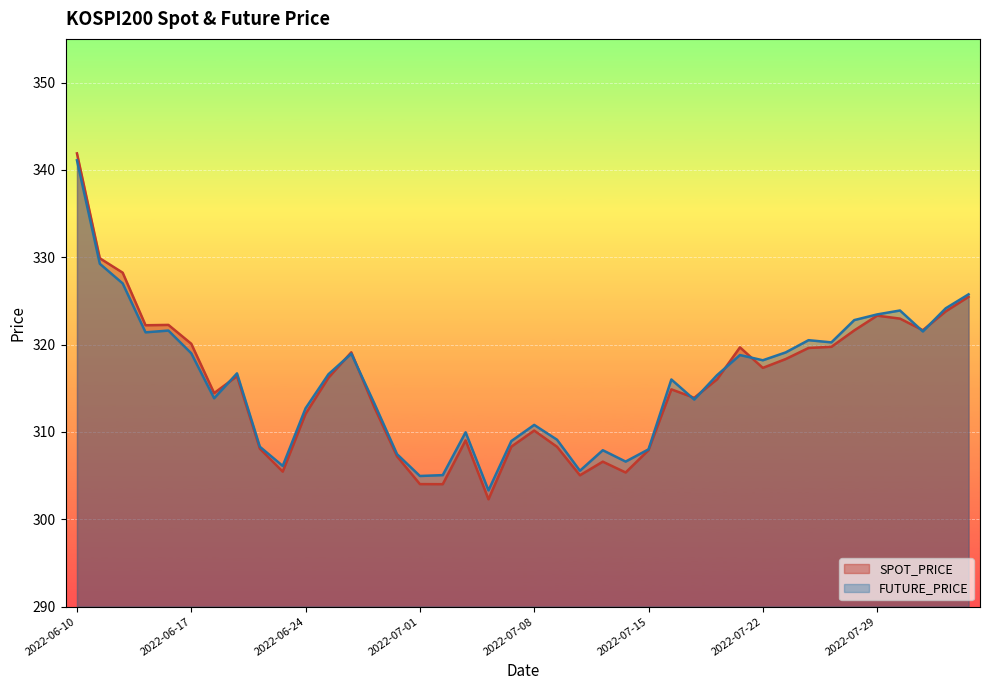

Reading left to right, transcribe all the data shown in this chart.

SPOT_PRICE: 2022-06-10=341.9	2022-06-13=329.9	2022-06-14=328.2	2022-06-15=322.2	2022-06-16=322.2	2022-06-17=320.1	2022-06-20=314.4	2022-06-21=316.4	2022-06-22=308.1	2022-06-23=305.4	2022-06-24=312.1	2022-06-27=316.2	2022-06-28=319.1	2022-06-29=312.9	2022-06-30=307.2	2022-07-01=304.0	2022-07-04=304.0	2022-07-05=309.0	2022-07-06=302.3	2022-07-07=308.3	2022-07-08=310.1	2022-07-11=308.3	2022-07-12=305.0	2022-07-13=306.6	2022-07-14=305.4	2022-07-15=307.9	2022-07-18=314.9	2022-07-19=313.9	2022-07-20=316.0	2022-07-21=319.7	2022-07-22=317.3	2022-07-25=318.3	2022-07-26=319.6	2022-07-27=319.7	2022-07-28=321.6	2022-07-29=323.3	2022-08-01=323.0	2022-08-02=321.6	2022-08-03=323.8	2022-08-04=325.5
FUTURE_PRICE: 2022-06-10=341.1	2022-06-13=329.2	2022-06-14=327.0	2022-06-15=321.4	2022-06-16=321.6	2022-06-17=319.0	2022-06-20=313.9	2022-06-21=316.7	2022-06-22=308.3	2022-06-23=306.1	2022-06-24=312.7	2022-06-27=316.6	2022-06-28=318.9	2022-06-29=313.3	2022-06-30=307.4	2022-07-01=304.9	2022-07-04=305.1	2022-07-05=309.9	2022-07-06=303.3	2022-07-07=308.9	2022-07-08=310.8	2022-07-11=309.1	2022-07-12=305.6	2022-07-13=307.9	2022-07-14=306.6	2022-07-15=308.0	2022-07-18=316.0	2022-07-19=313.7	2022-07-20=316.5	2022-07-21=318.8	2022-07-22=318.2	2022-07-25=319.1	2022-07-26=320.5	2022-07-27=320.2	2022-07-28=322.8	2022-07-29=323.4	2022-08-01=323.9	2022-08-02=321.5	2022-08-03=324.1	2022-08-04=325.8